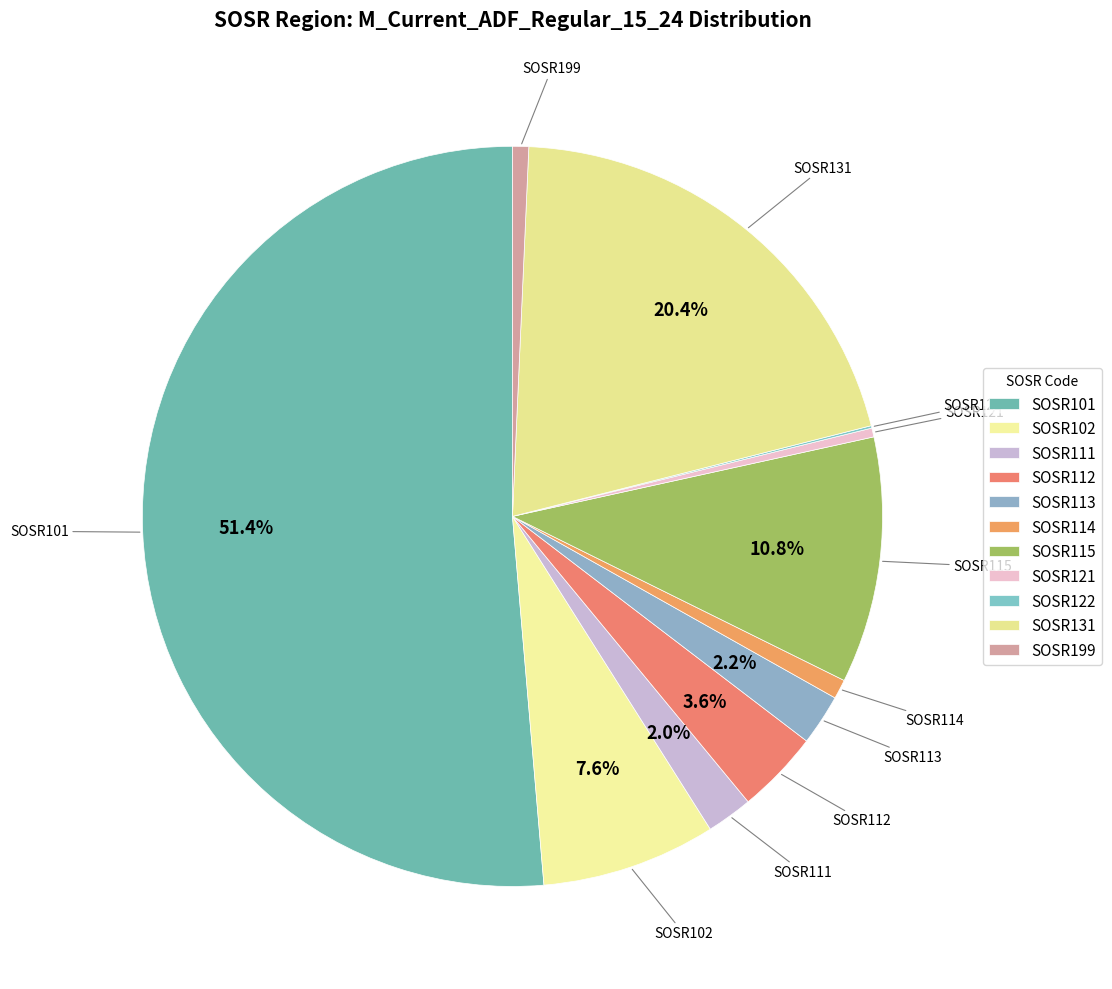

To the nearest percent, what percentage of the pie is SOSR113?

2%